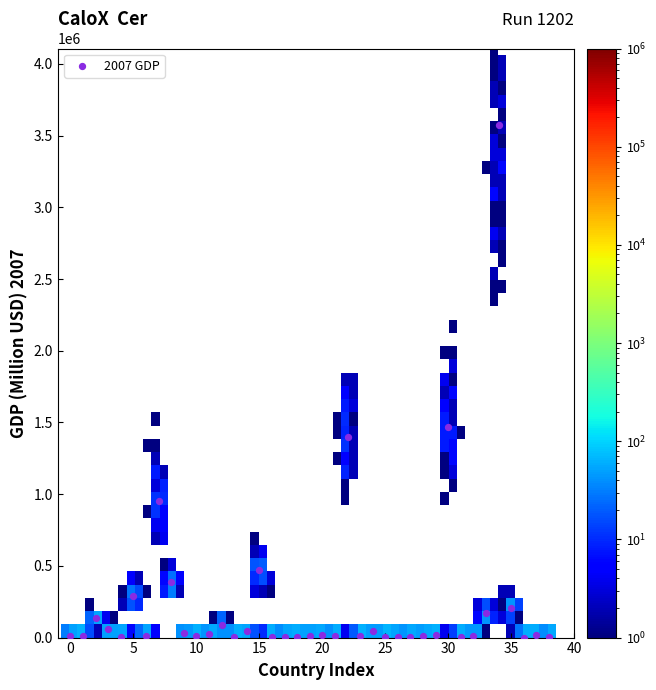

What Y value in the scatter plot is closest to 1785958?

1464978